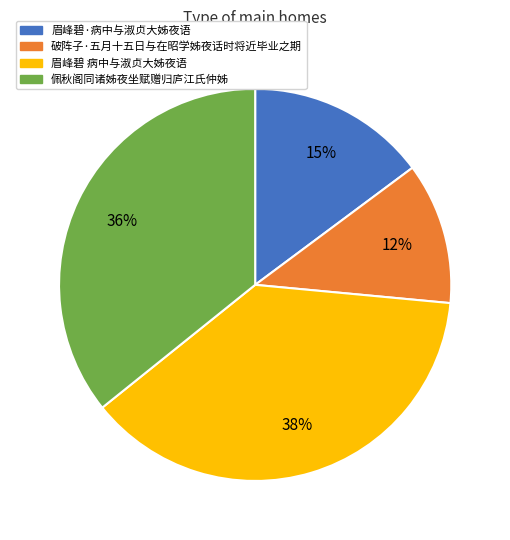

To the nearest percent, what is the difference between the 眉峰碧 病中与淑贞大姊夜语 and 破阵子·五月十五日与在昭学姊夜话时将近毕业之期 slice percentages?

26%